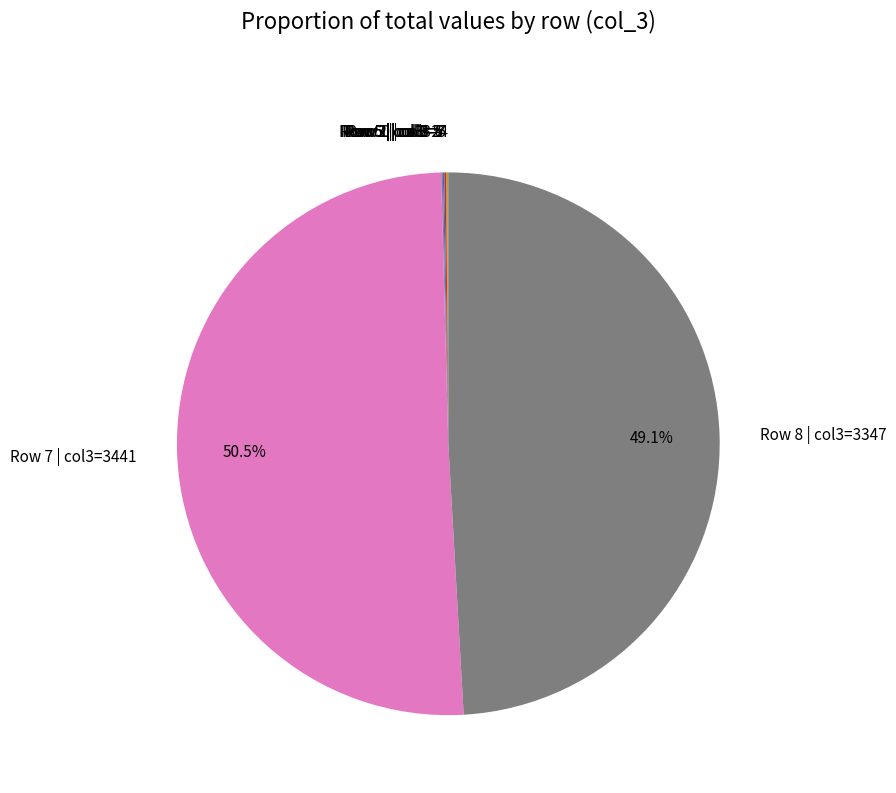

Which category accounts for the majority?

Row 7 | col3=3441